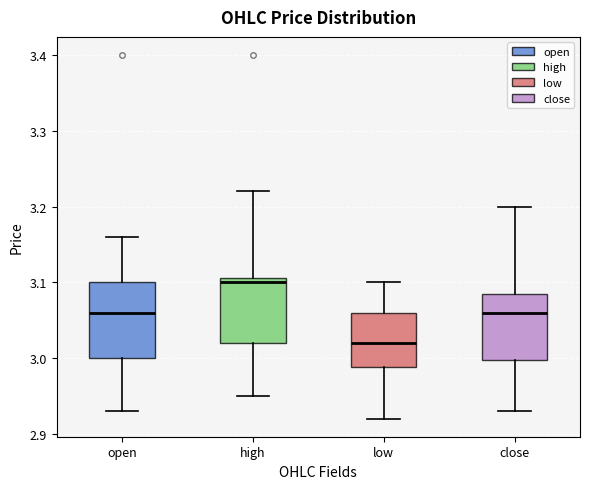

Where is the upper edge of the box for low on the y-axis? The values are not printed on the chart, so give them approximately, as read against the axis.

3.06